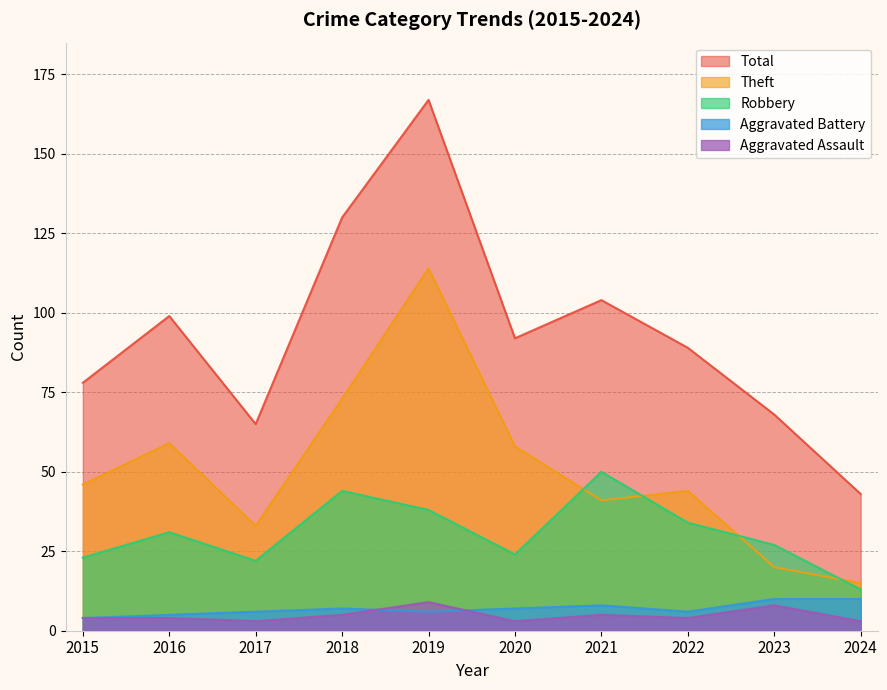

What is the value of the Theft point at the 9th from the left?

20